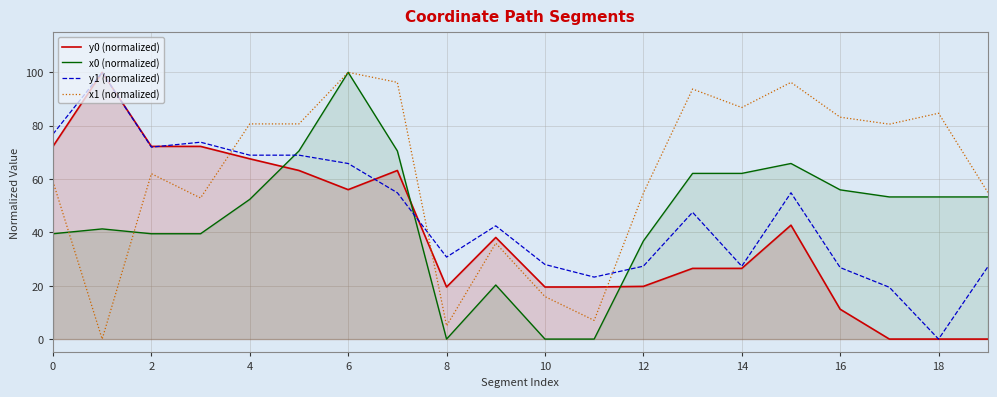

How many times do y0 (normalized) and y1 (normalized) cross each other?

3